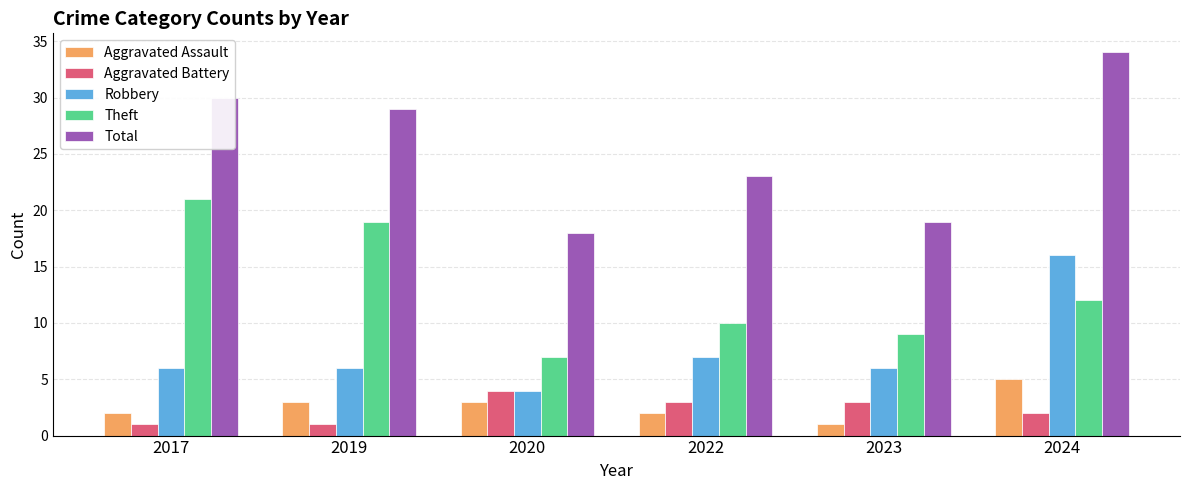

What is the difference between the highest and lowest values at 2024?

32